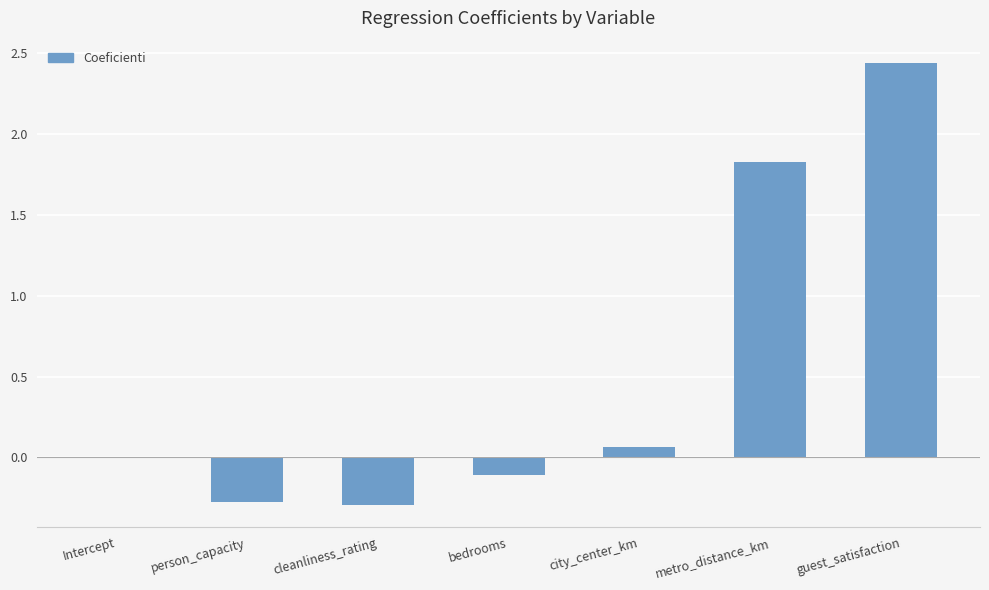

Which has a higher value, metro_distance_km or Intercept?

metro_distance_km